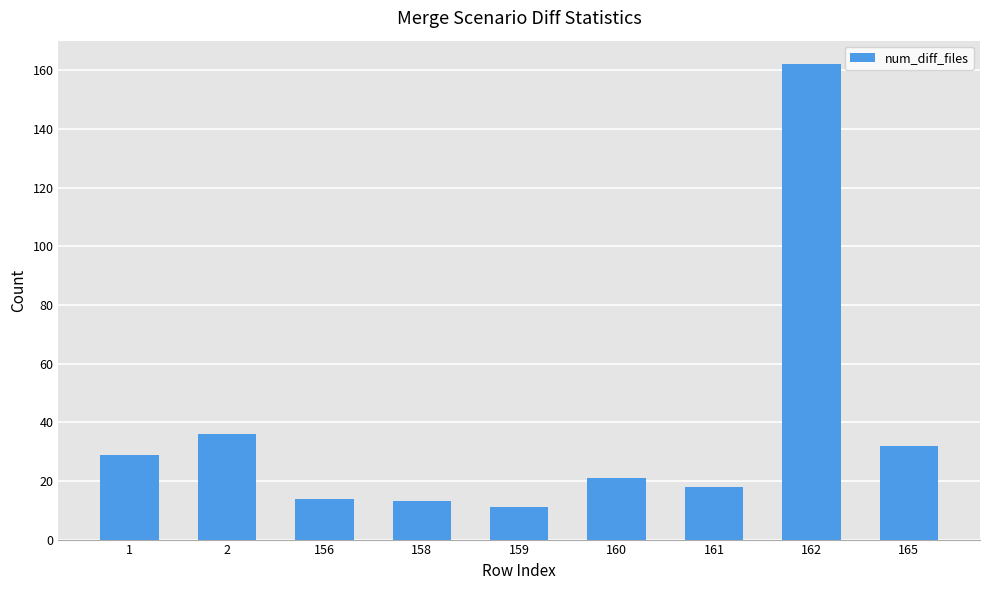

What is the smallest value displayed?

11